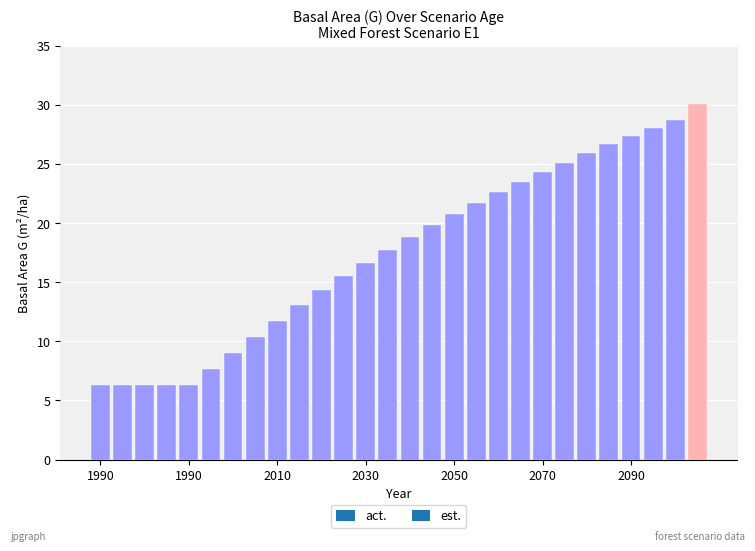

Is it true that est. equals 20.8 at 2000?

False